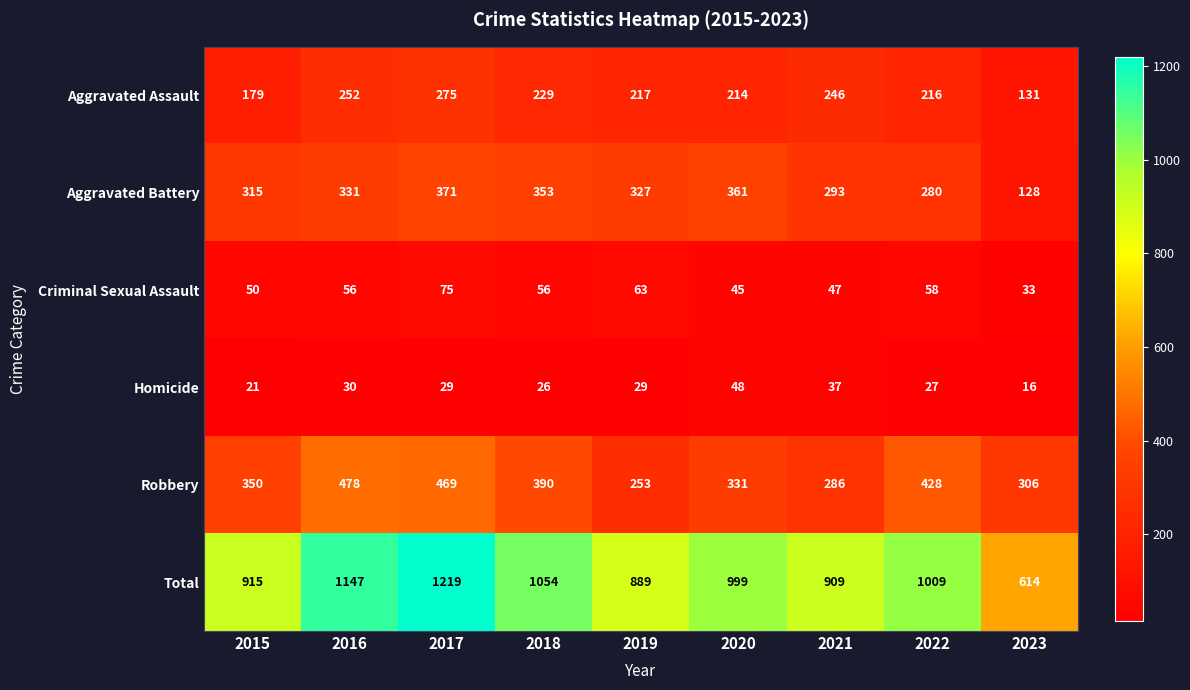

What is the sum of all Total values?

8755